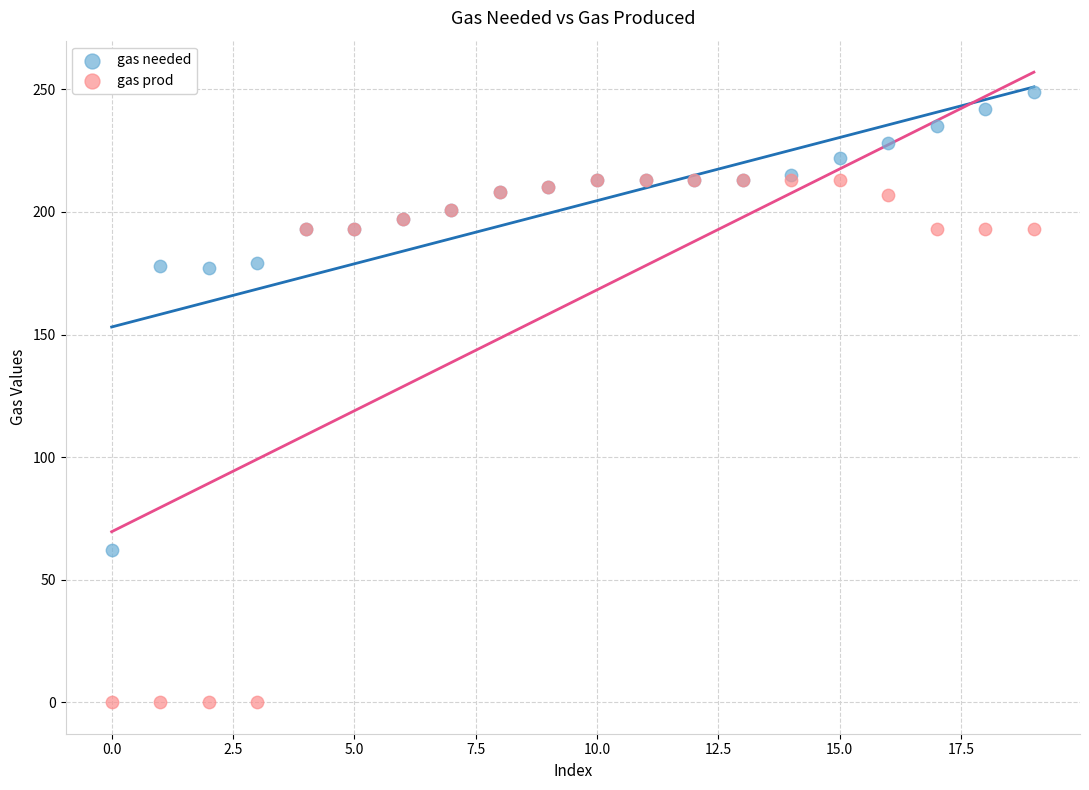

In the gas prod series, what Y value is closest to 106?

193